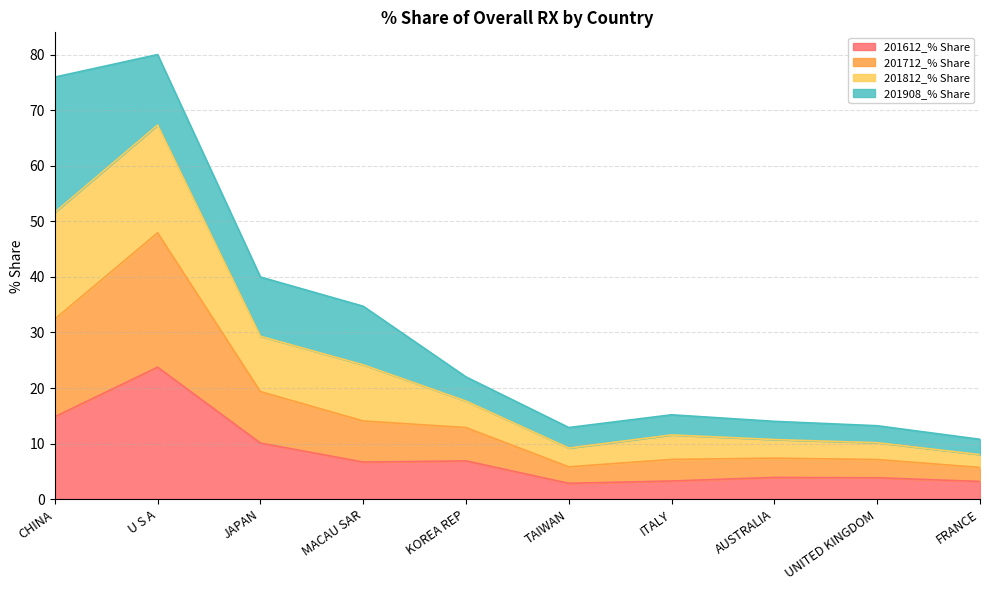

What is the total value across all series at UNITED KINGDOM?

13.2